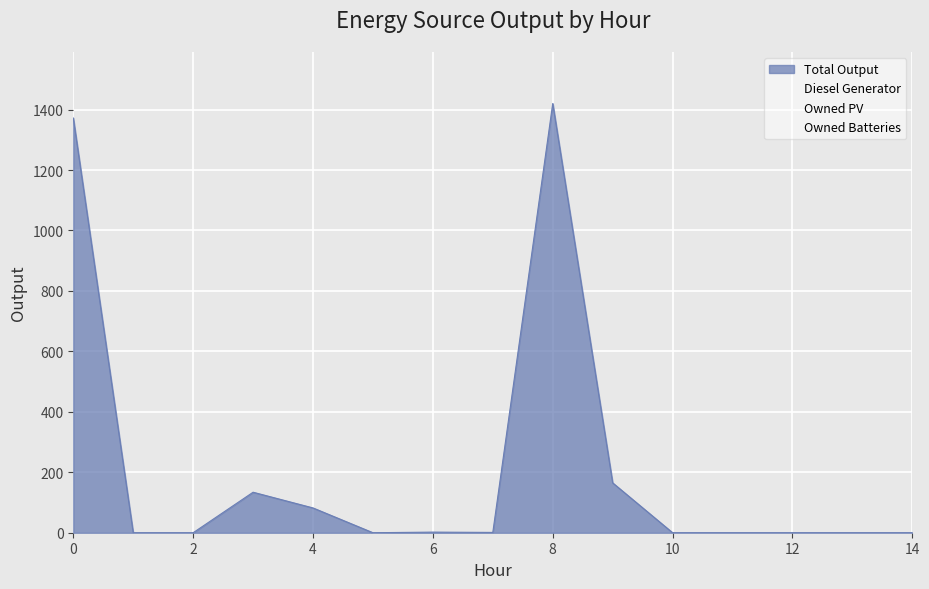

At which category is the sum across all series the highest?

8